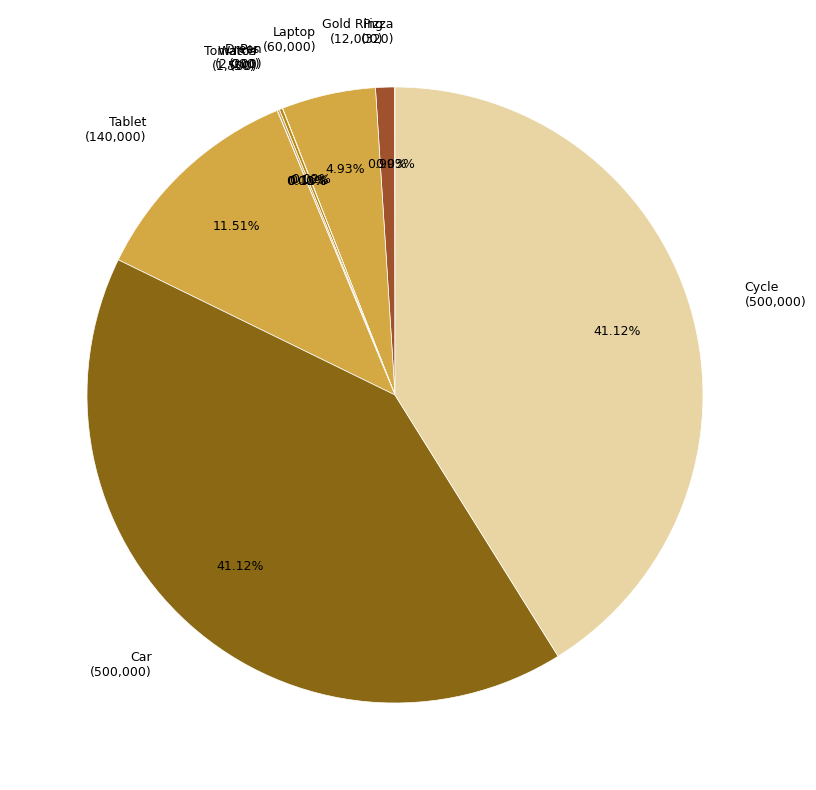

Is there a majority slice in this chart?

No